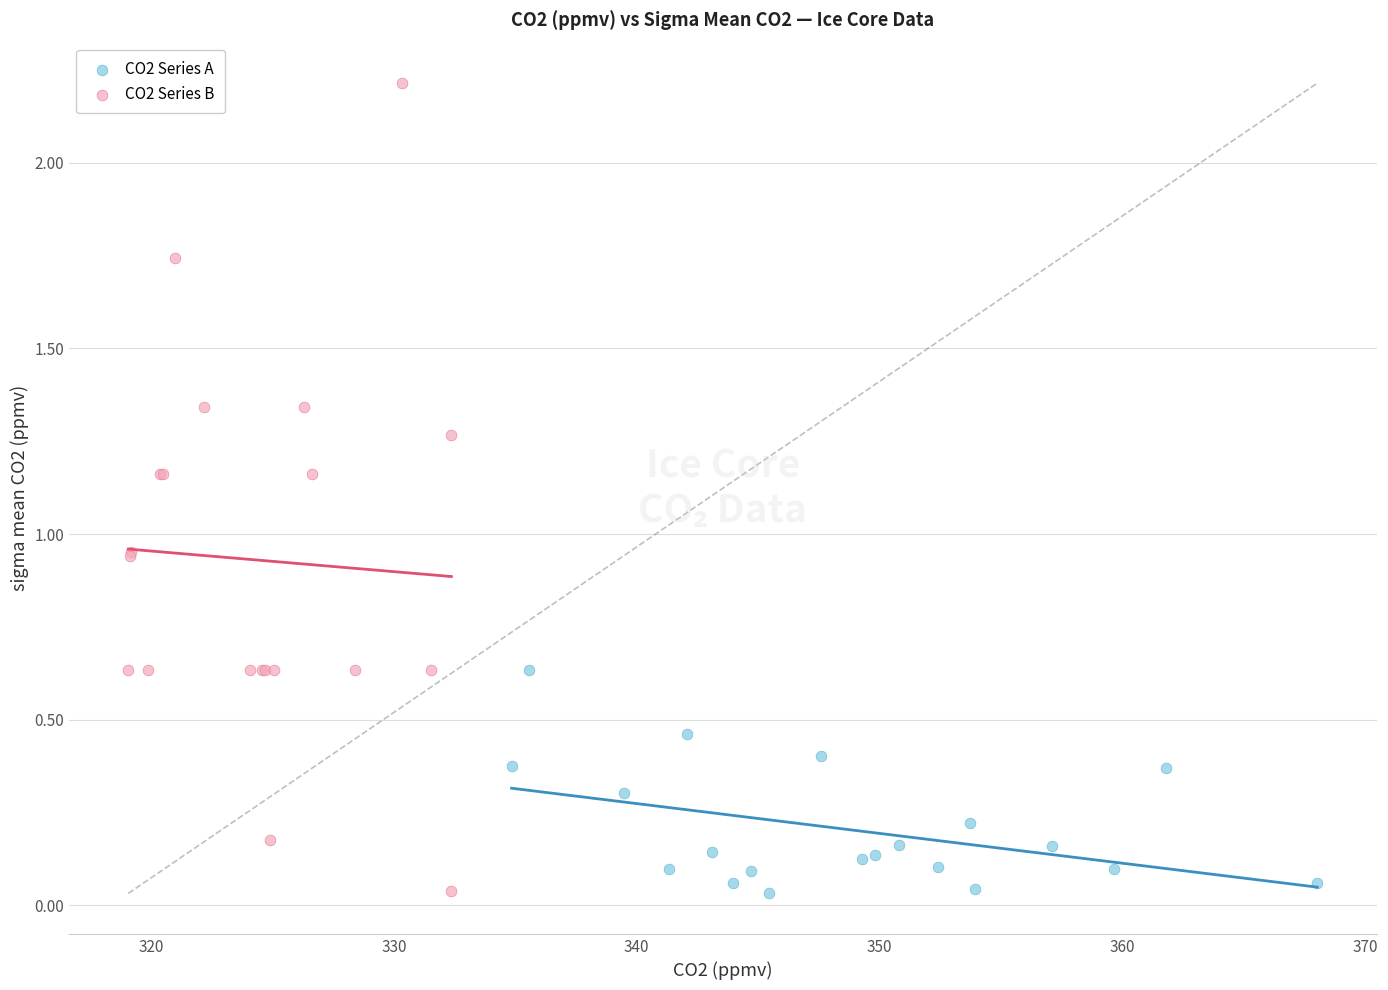

Which series has the largest Y range (max minus min)?

CO2 Series B